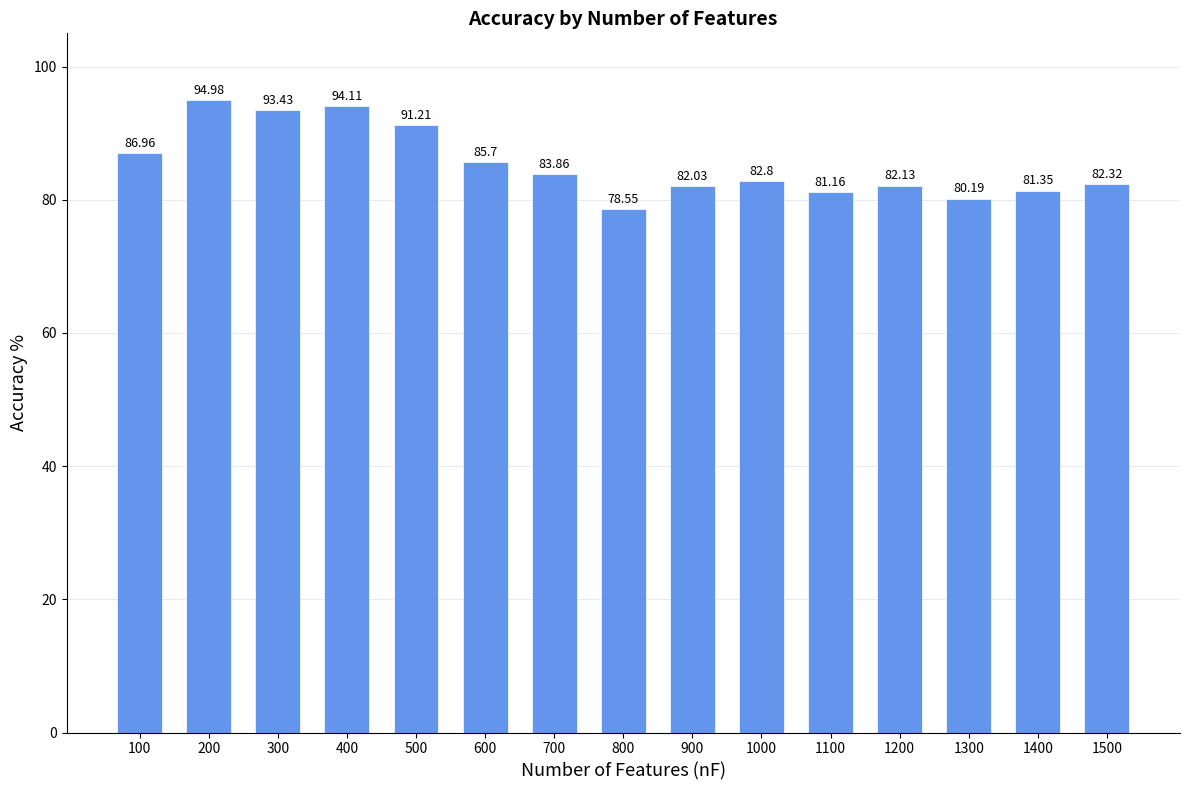

Which category has the highest value across all series?

200